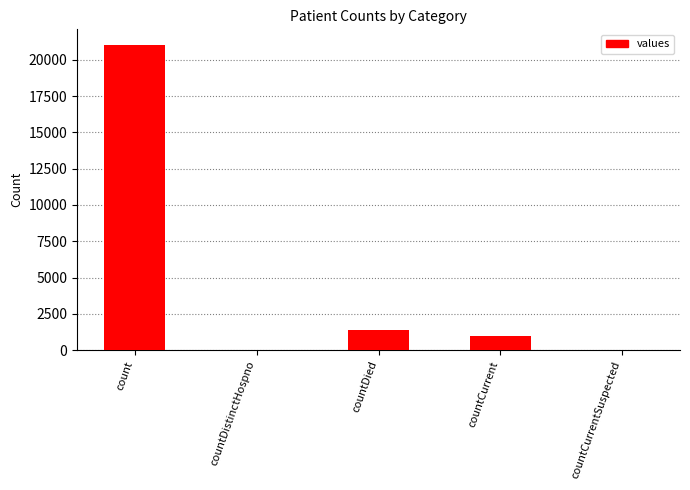

Count the number of categories in the chart.

5